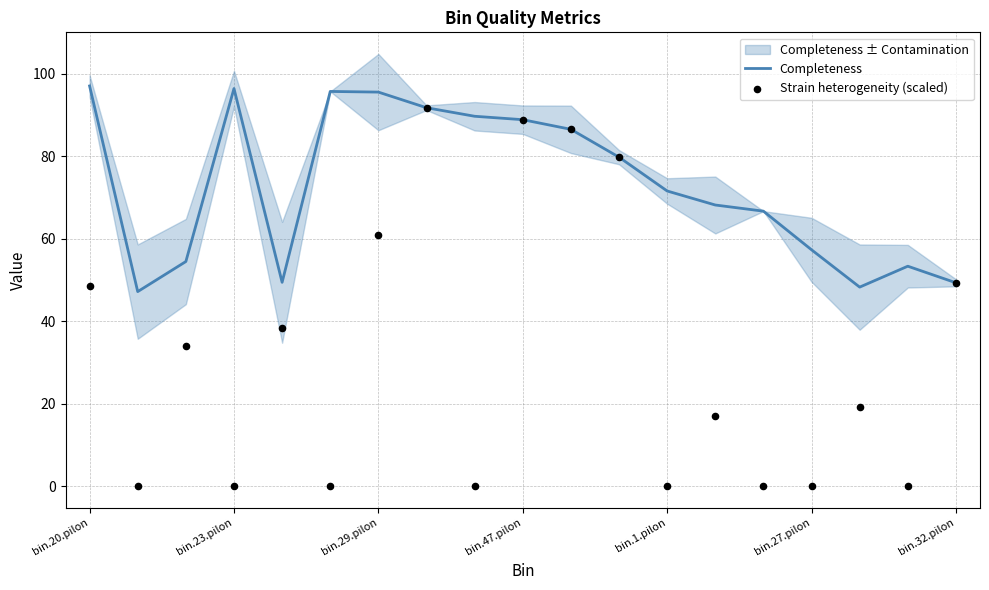

The value of Completeness at bin.29.pilon is 95.6. True or false?

True